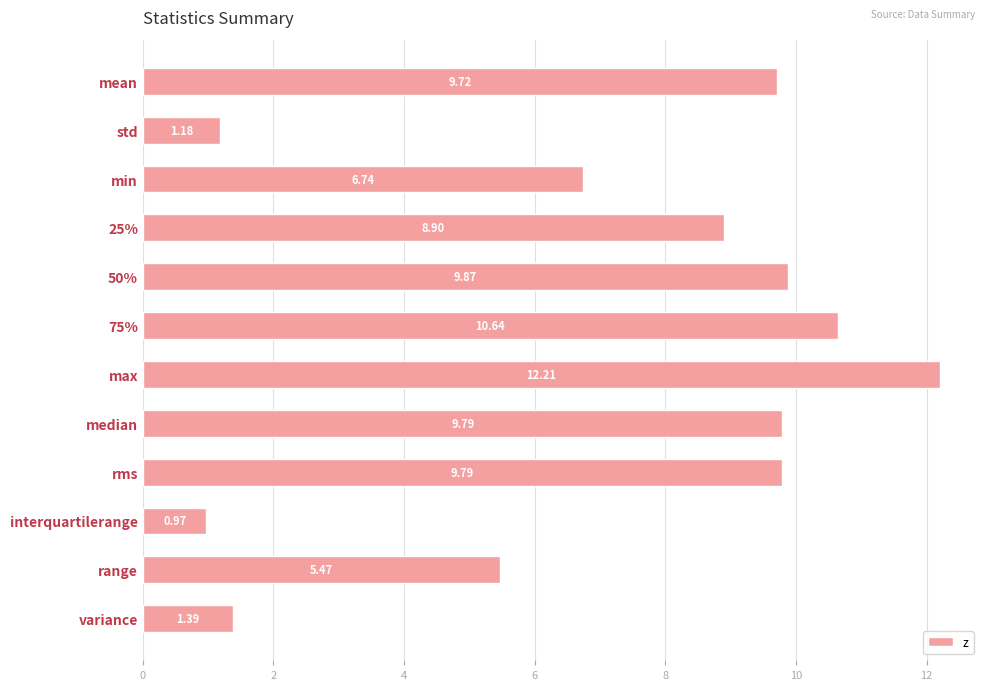

What is the ratio of the value at max to the value at min?

1.8